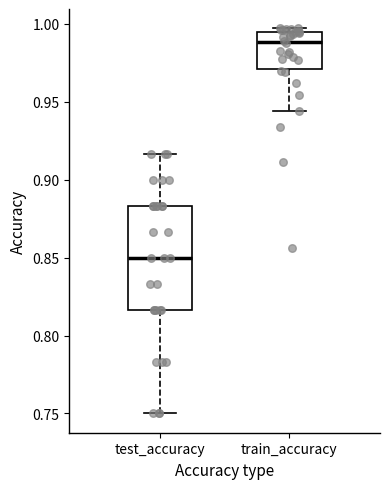

Which box has the highest median line?

train_accuracy